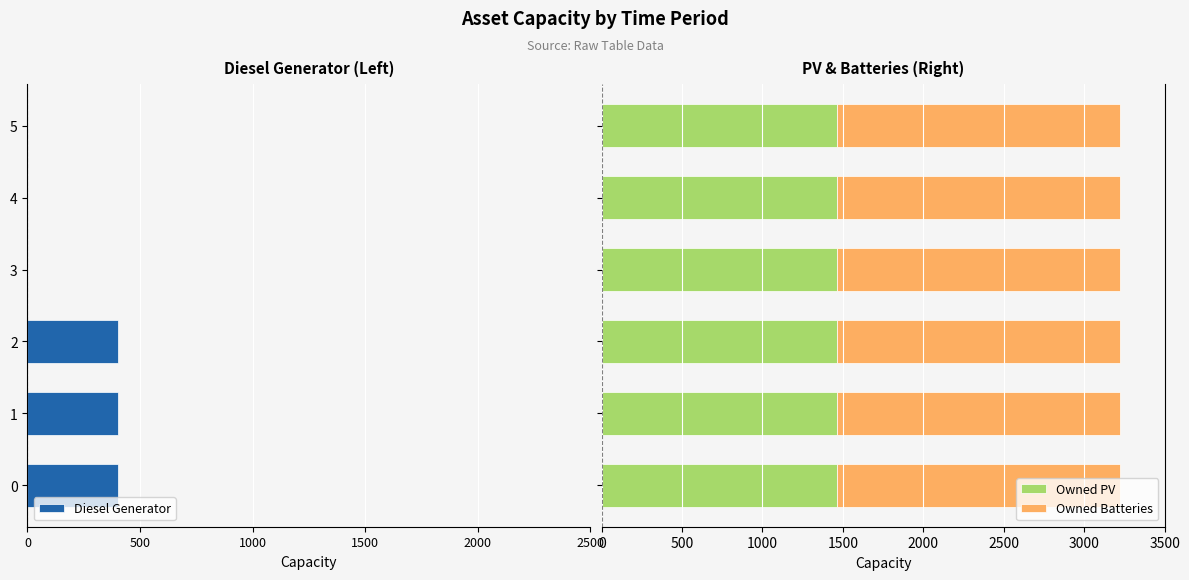

What is the lowest value of the Owned PV series?

1461